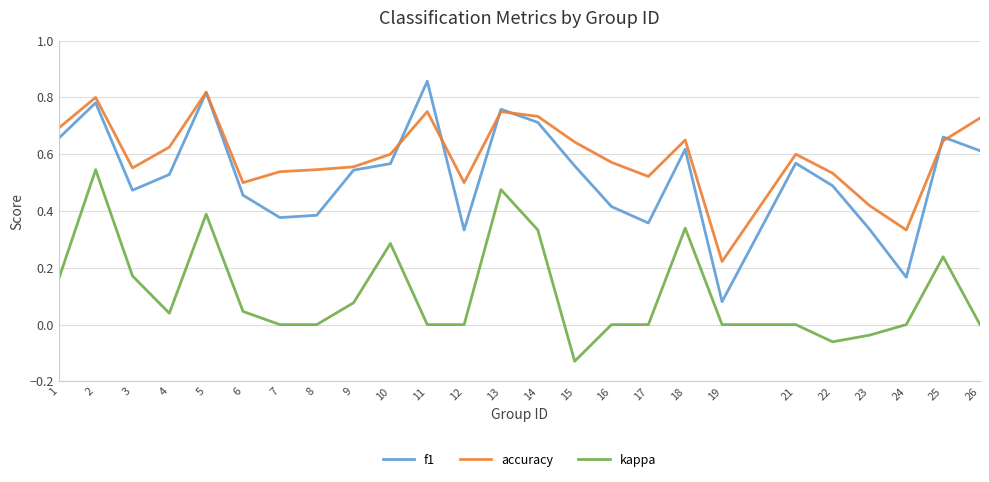

Which series changed the most between 4 and 17?

f1